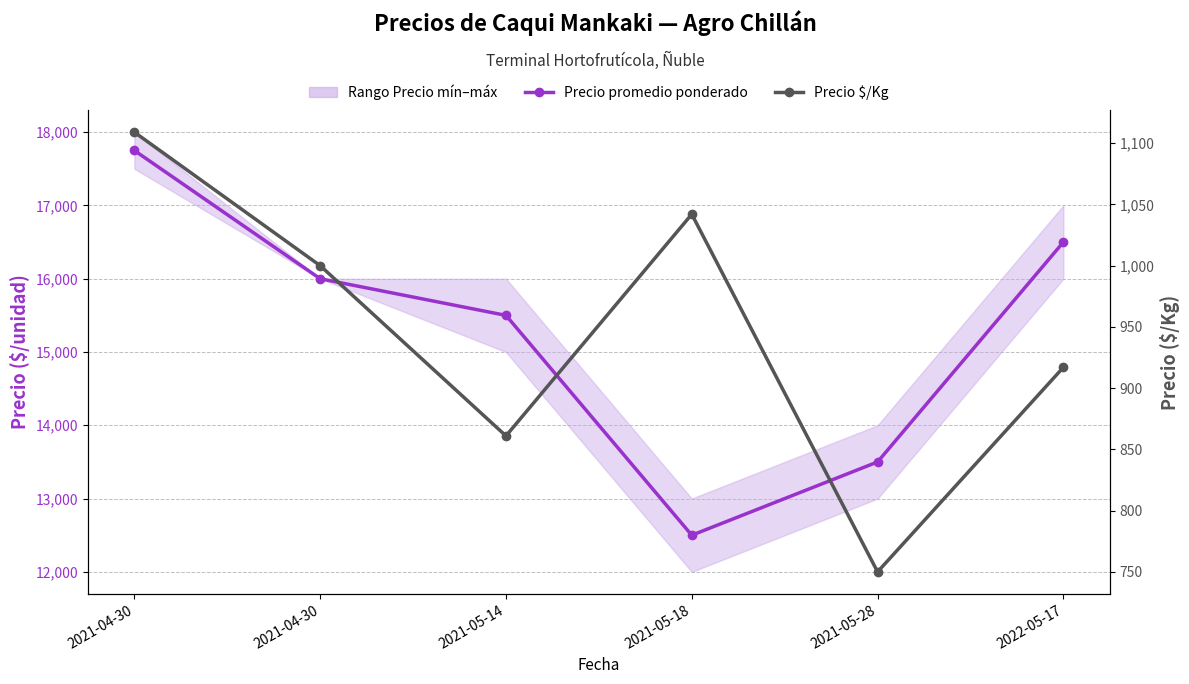

What is the smallest value displayed?

750